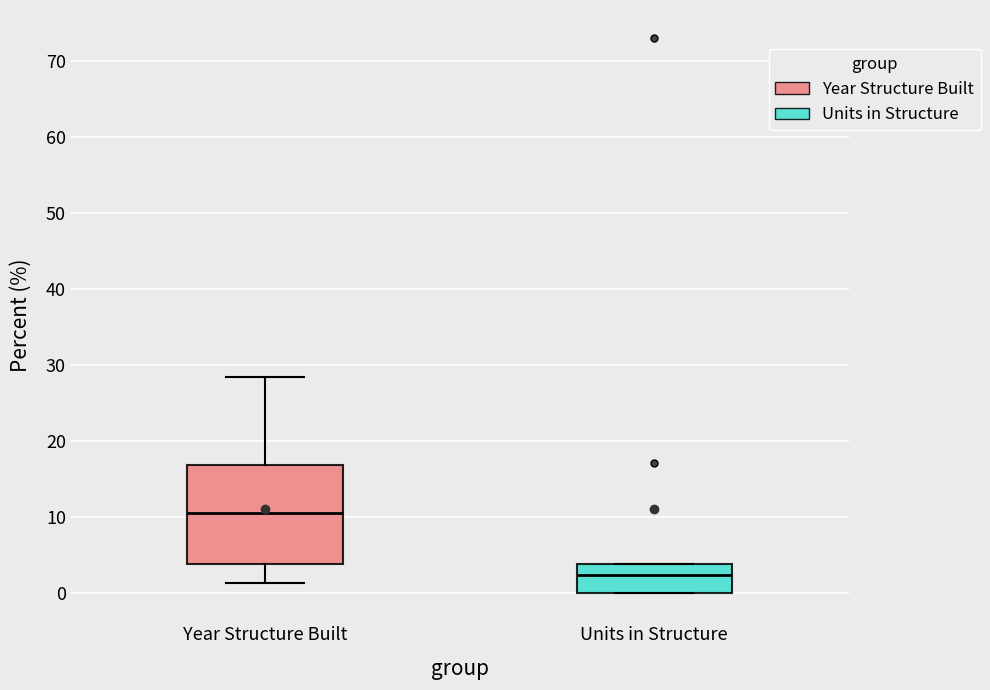

Where is the upper edge of the box for Year Structure Built on the y-axis? The values are not printed on the chart, so give them approximately, as read against the axis.

17